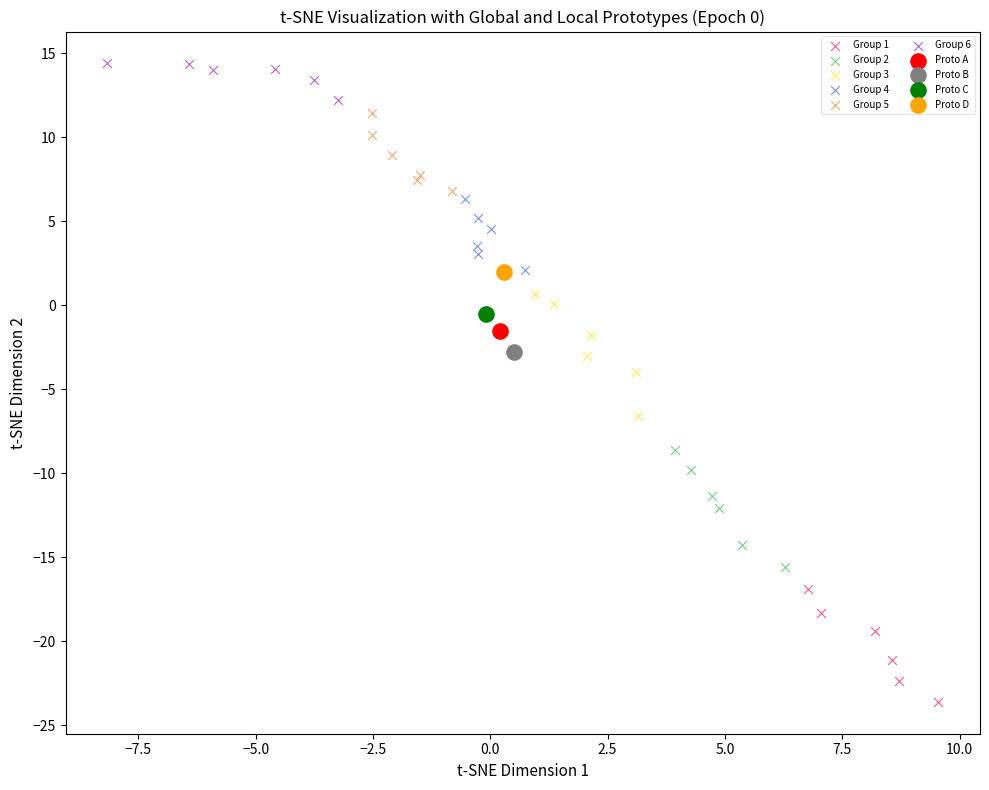

What are all the series names shown in the legend?

Group 1, Group 2, Group 3, Group 4, Group 5, Group 6, Proto A, Proto B, Proto C, Proto D